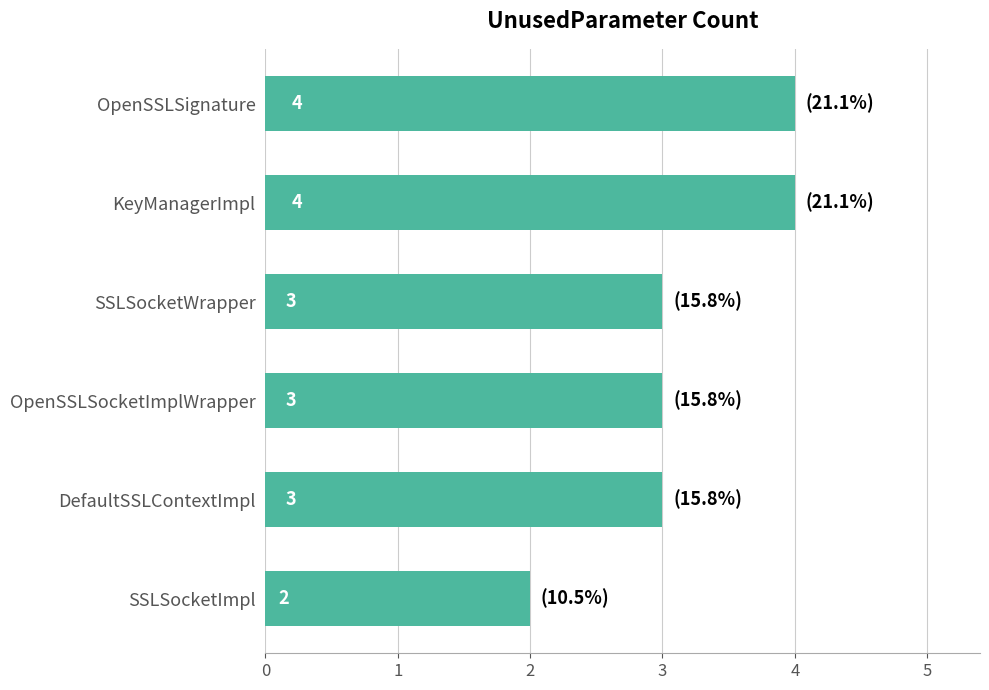

What is the maximum value shown in the chart?

4